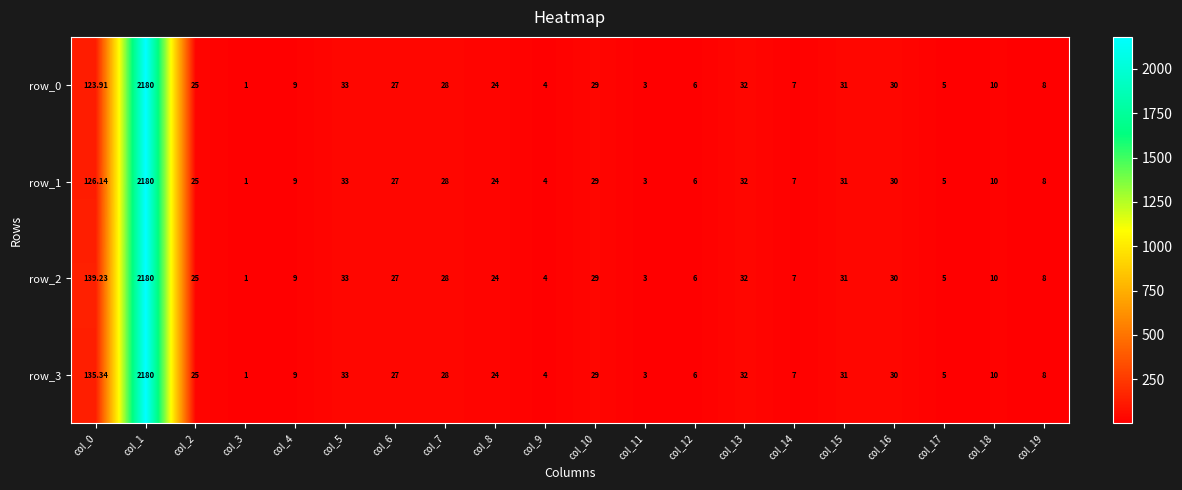

Which category has the lowest value in the row_3 series?

col_3